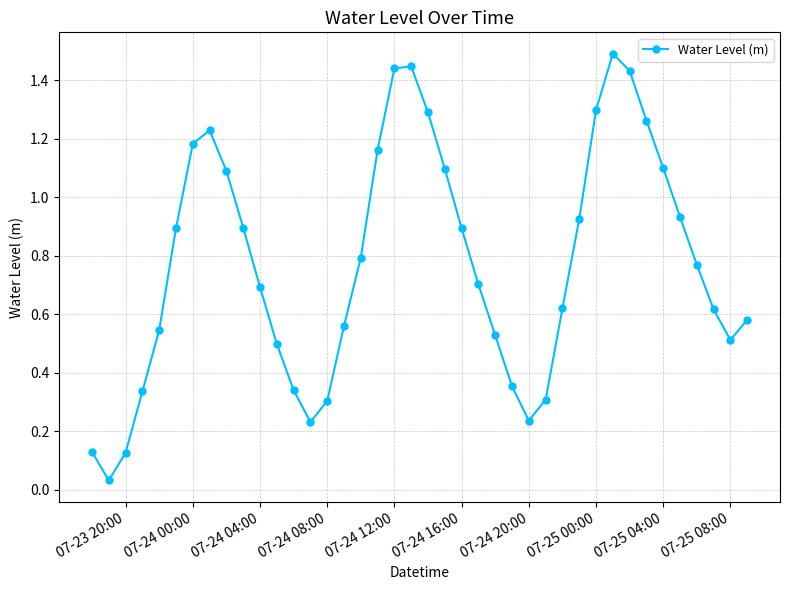

What is the difference between the maximum and minimum values?

1.5